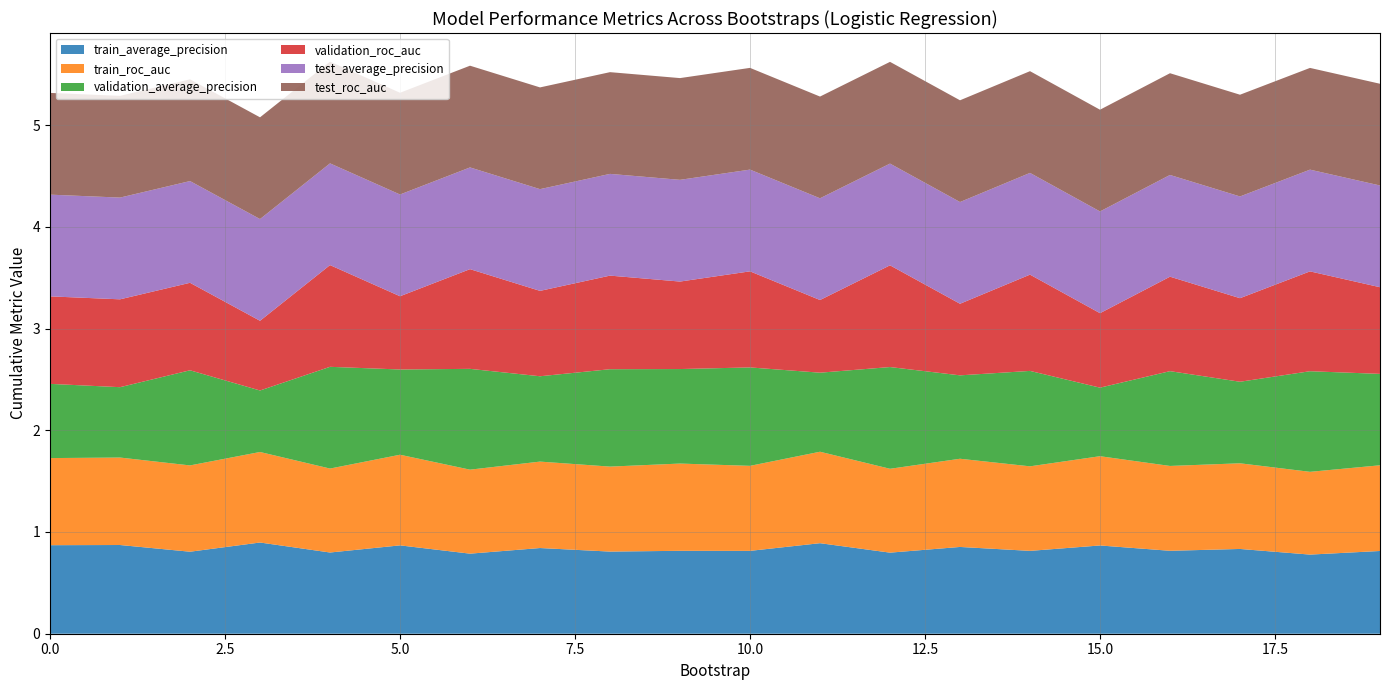

Reading left to right, list all the values displayed in this chart.

train_average_precision: 0.9	0.9	0.8	0.9	0.8	0.9	0.8	0.8	0.8	0.8	0.8	0.9	0.8	0.9	0.8	0.9	0.8	0.8	0.8	0.8
train_roc_auc: 0.9	0.9	0.8	0.9	0.8	0.9	0.8	0.8	0.8	0.9	0.8	0.9	0.8	0.9	0.8	0.9	0.8	0.8	0.8	0.8
validation_average_precision: 0.7	0.7	0.9	0.6	1.0	0.8	1.0	0.8	1.0	0.9	1.0	0.8	1.0	0.8	0.9	0.7	0.9	0.8	1.0	0.9
validation_roc_auc: 0.9	0.9	0.9	0.7	1.0	0.7	1.0	0.8	0.9	0.9	0.9	0.7	1.0	0.7	0.9	0.7	0.9	0.8	1.0	0.9
test_average_precision: 1.0	1.0	1.0	1.0	1.0	1.0	1.0	1.0	1.0	1.0	1.0	1.0	1.0	1.0	1.0	1.0	1.0	1.0	1.0	1.0
test_roc_auc: 1.0	1.0	1.0	1.0	1.0	1.0	1.0	1.0	1.0	1.0	1.0	1.0	1.0	1.0	1.0	1.0	1.0	1.0	1.0	1.0